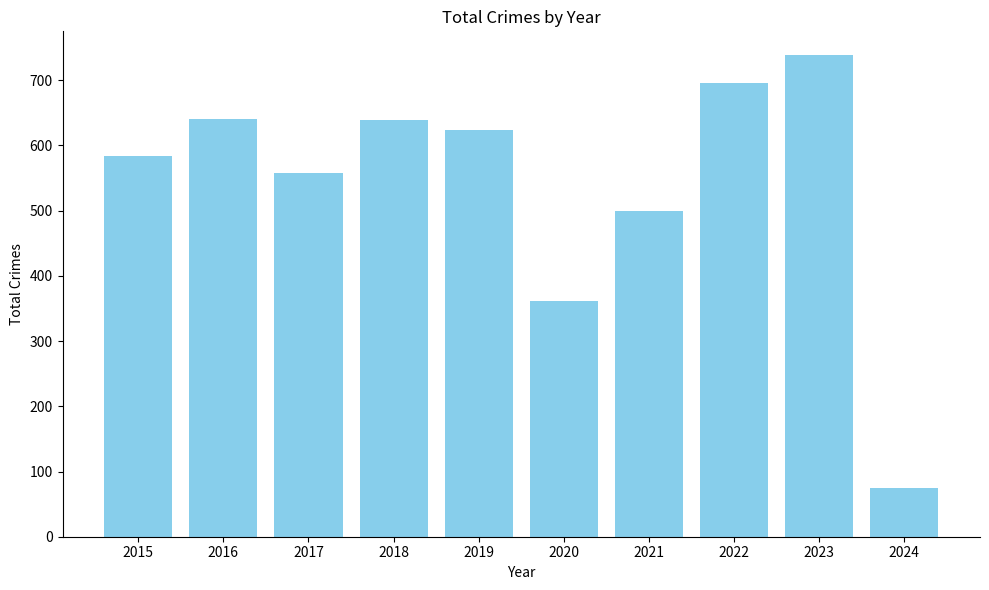

Which has a higher value, 2020 or 2024?

2020